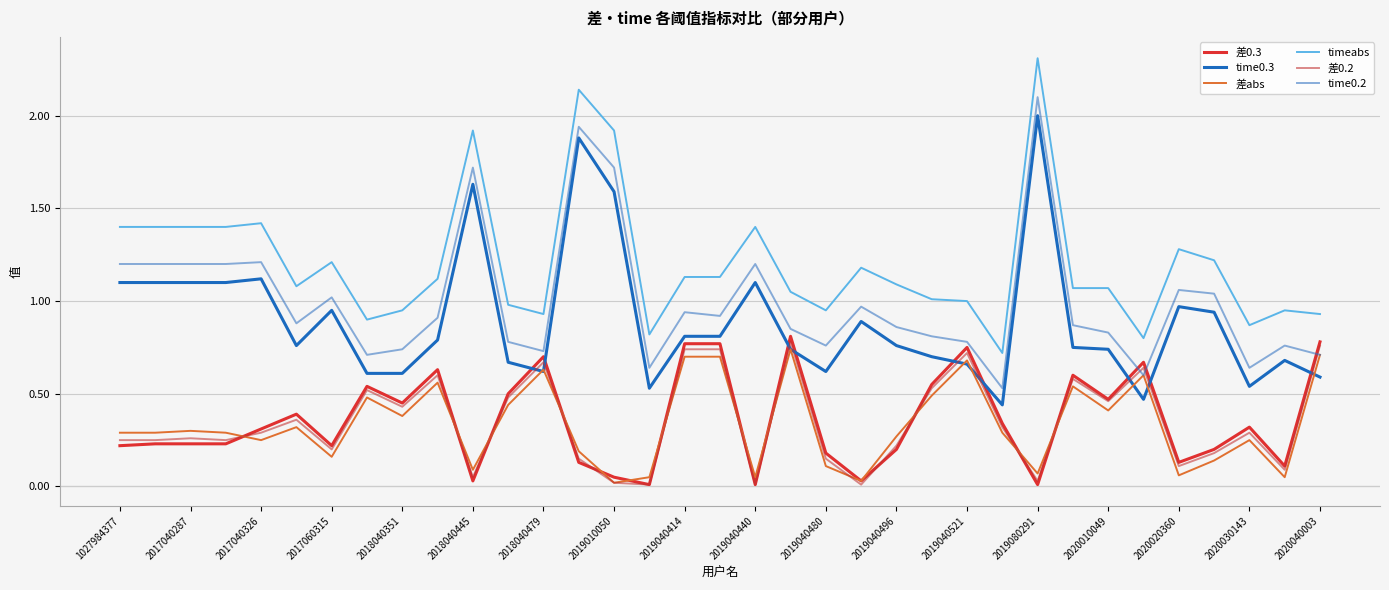

At how many categories does at least one series exceed 1?

23